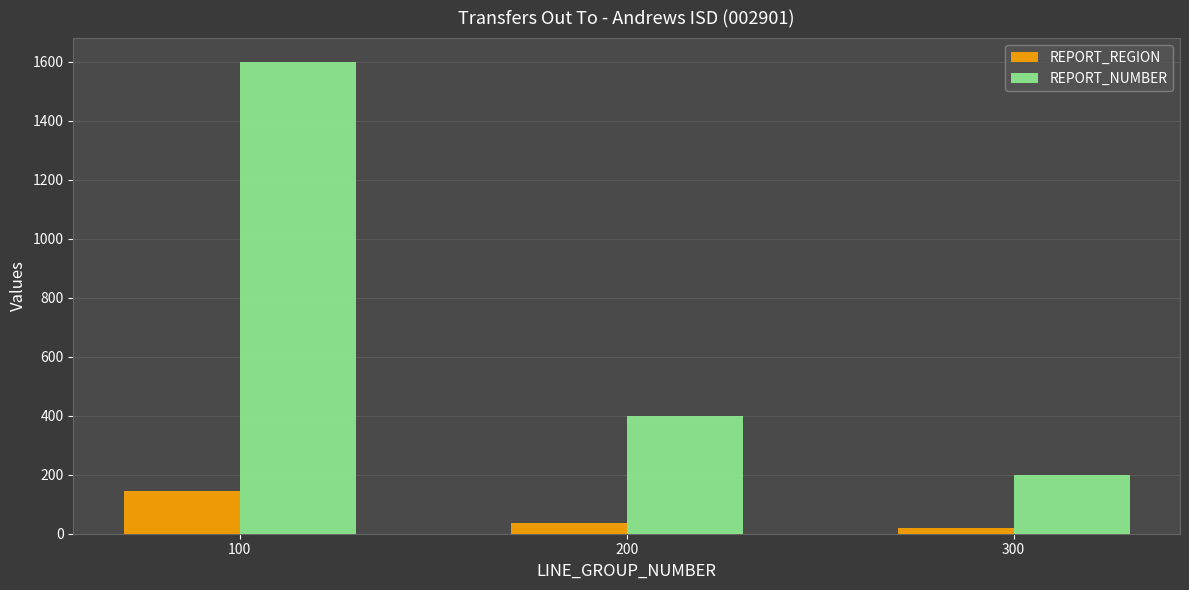

Between 200 and 300, which series saw the biggest shift?

REPORT_NUMBER